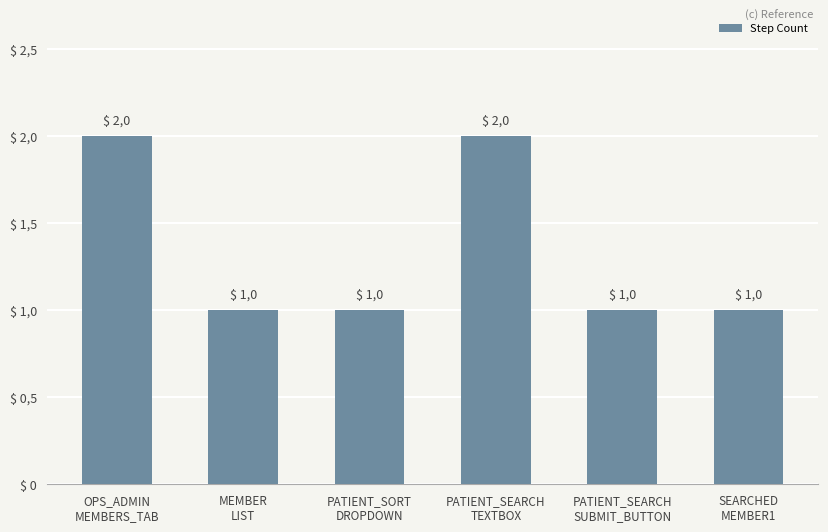

List the labels in order of value, largest first.

OPS_ADMIN
MEMBERS_TAB, PATIENT_SEARCH
TEXTBOX, MEMBER
LIST, PATIENT_SORT
DROPDOWN, PATIENT_SEARCH
SUBMIT_BUTTON, SEARCHED
MEMBER1